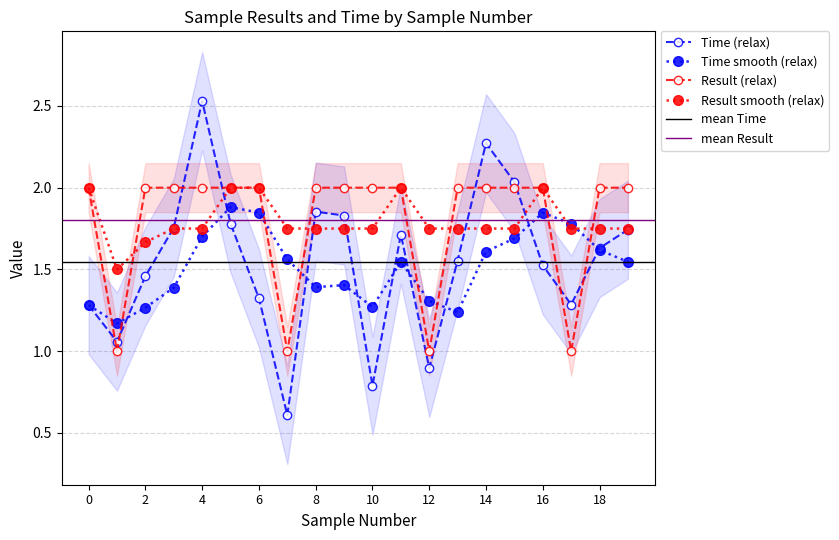

True or false: Result (relax) has a value of 1.0 at 4.

False